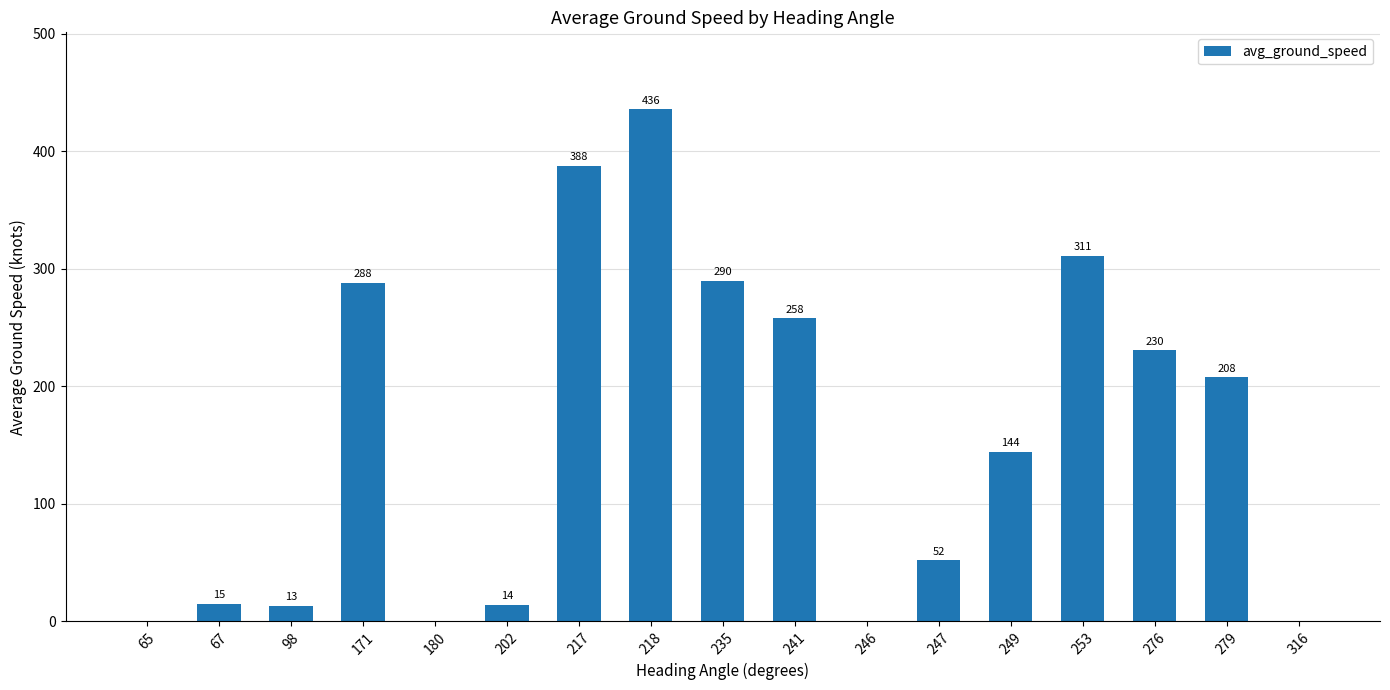

What is the average value?

155.7